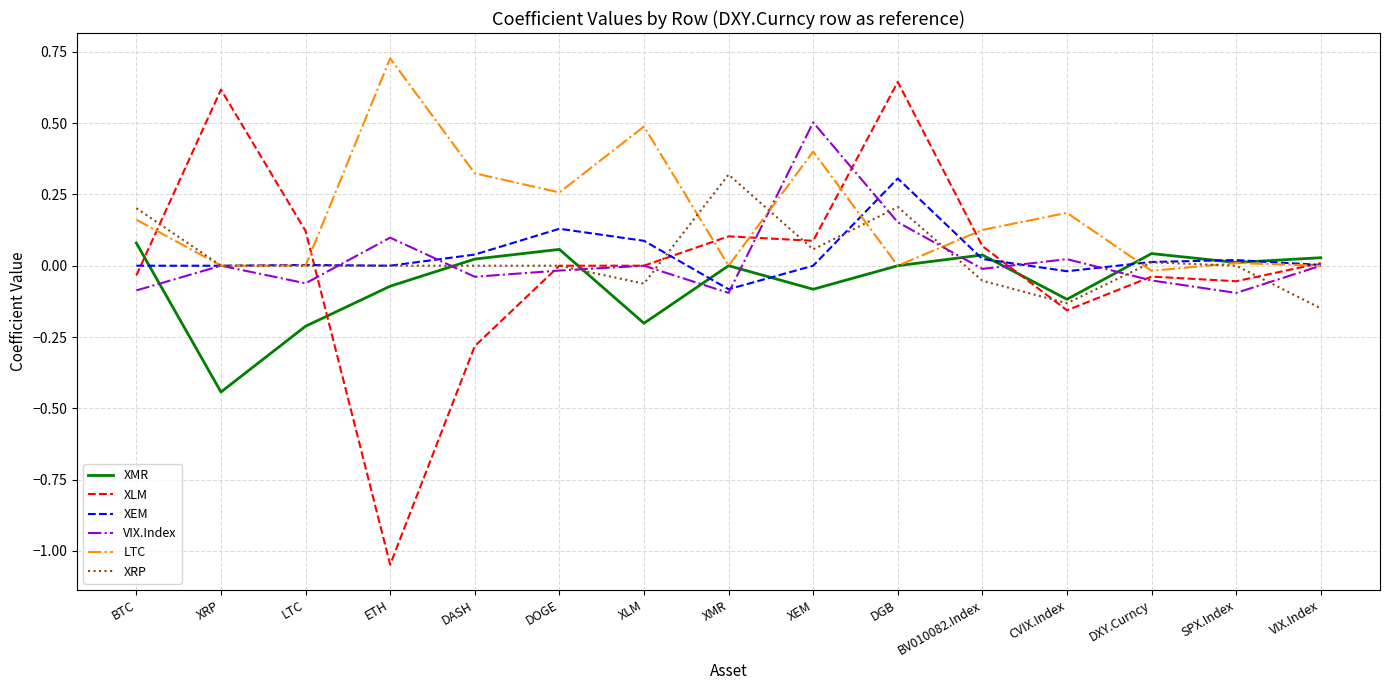

True or false: XLM has more than 0 points higher than both neighbors.

True